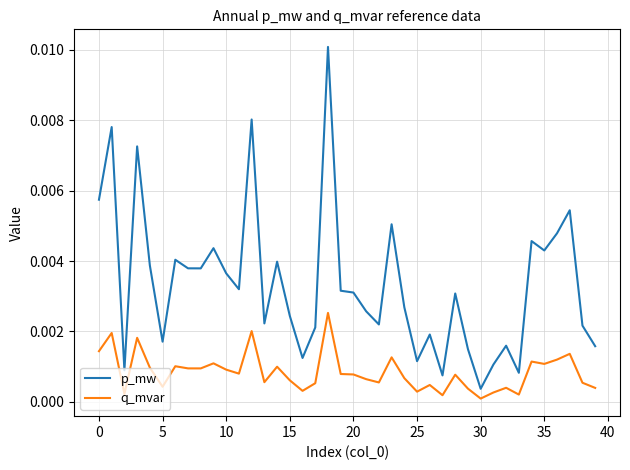

List the series in order of their overall mean, highest first.

p_mw, q_mvar